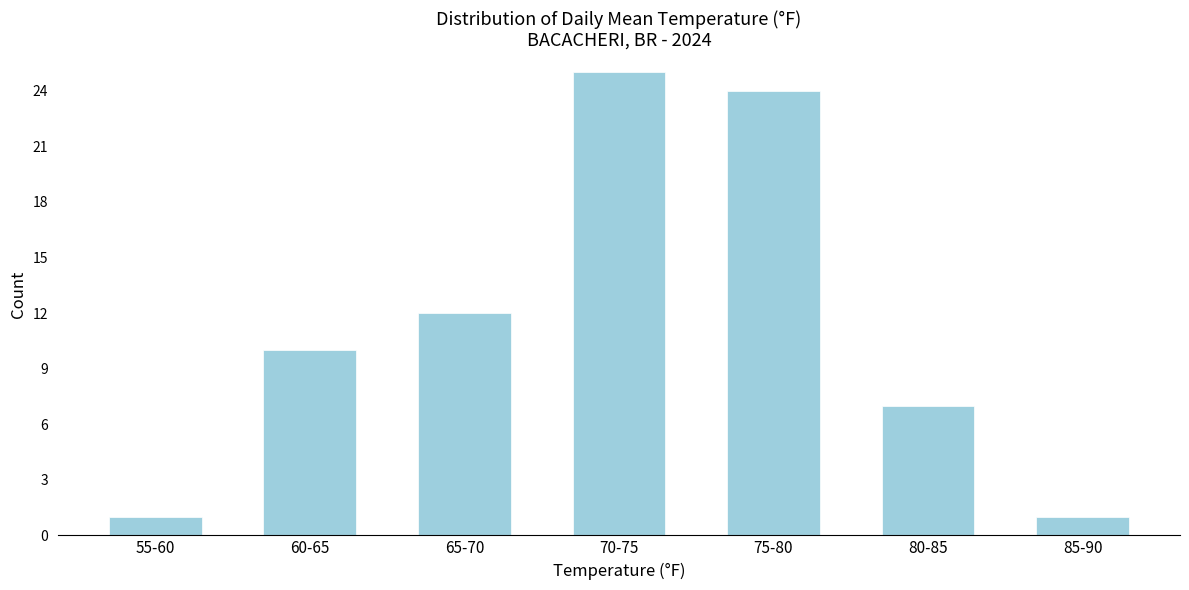

Reading left to right, extract all data points from this chart.

55-60=1	60-65=10	65-70=12	70-75=25	75-80=24	80-85=7	85-90=1